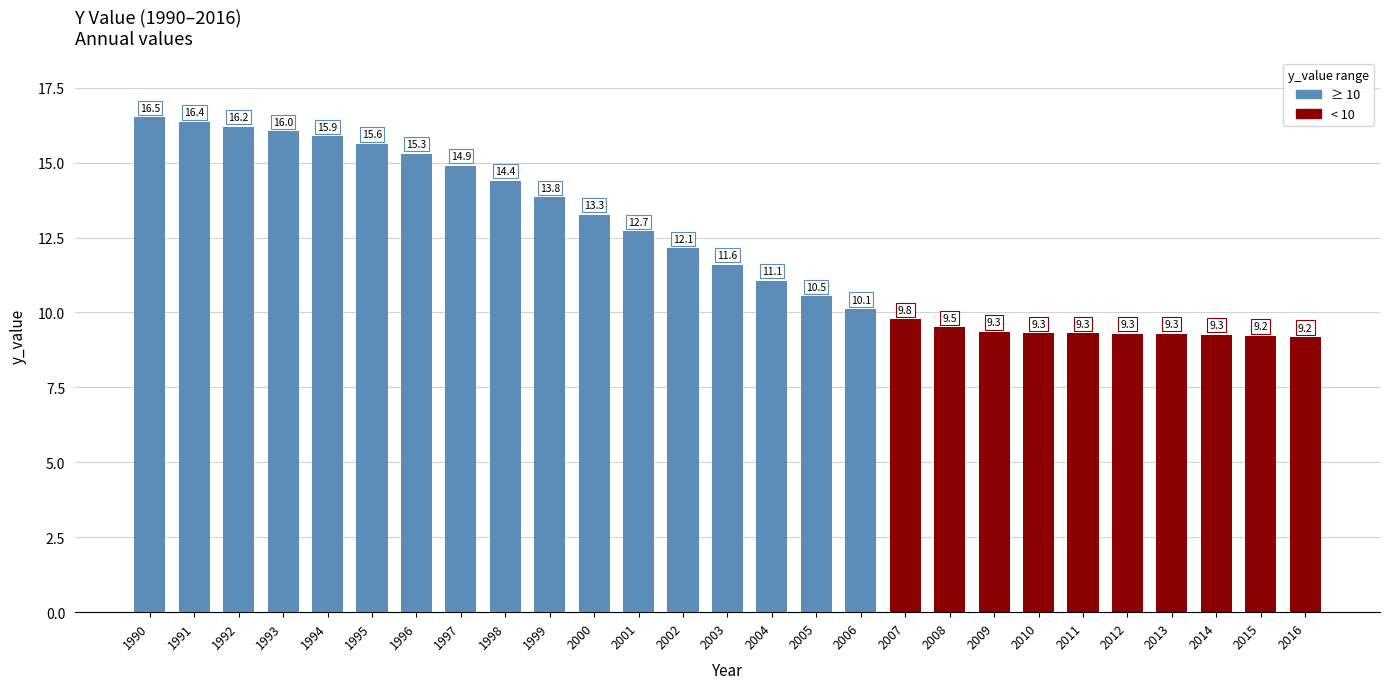

List the labels in order of value, smallest first.

2016, 2015, 2014, 2013, 2012, 2011, 2010, 2009, 2008, 2007, 2006, 2005, 2004, 2003, 2002, 2001, 2000, 1999, 1998, 1997, 1996, 1995, 1994, 1993, 1992, 1991, 1990